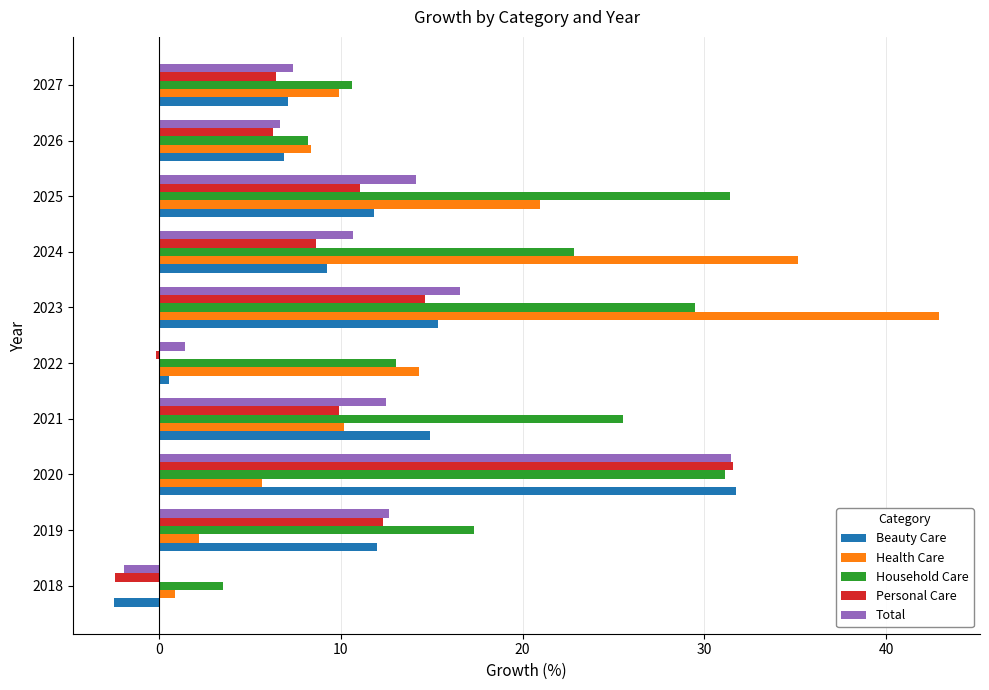

Which series has the widest spread of values?

Health Care